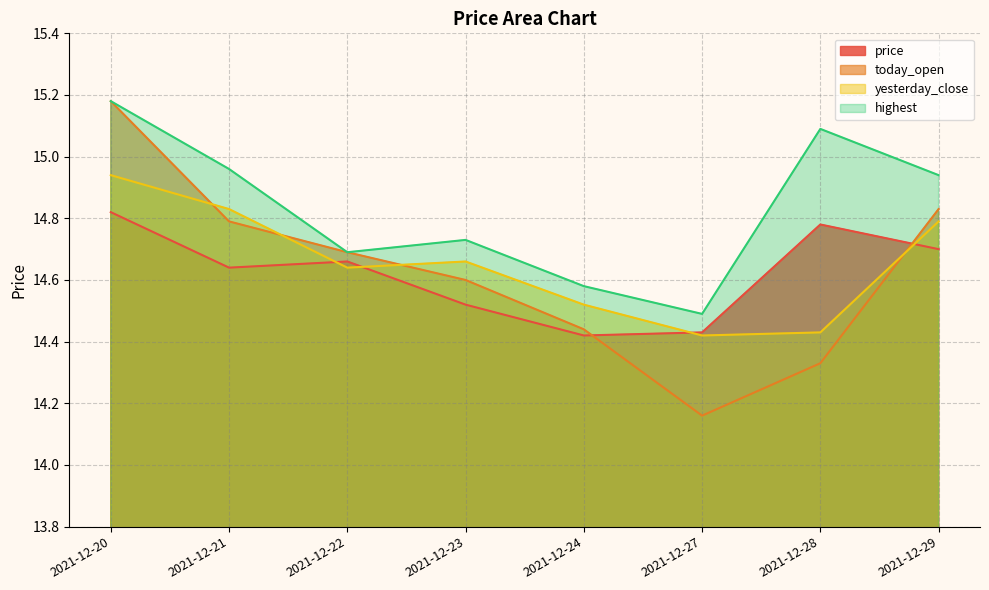

Is it true that highest equals 25.9 at 2021-12-21?

False